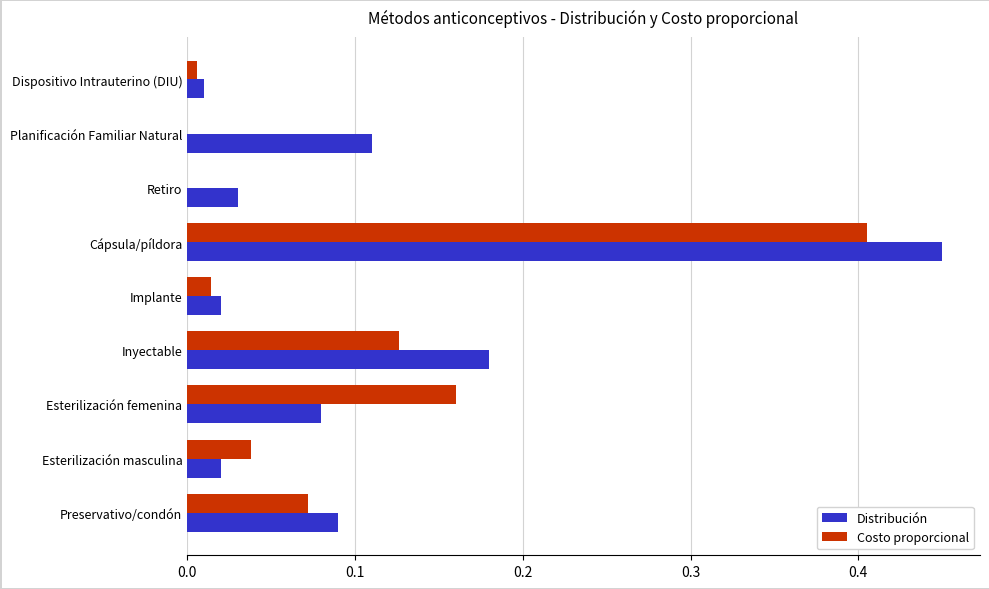

At which category does the chart reach its peak across all series?

Cápsula/píldora